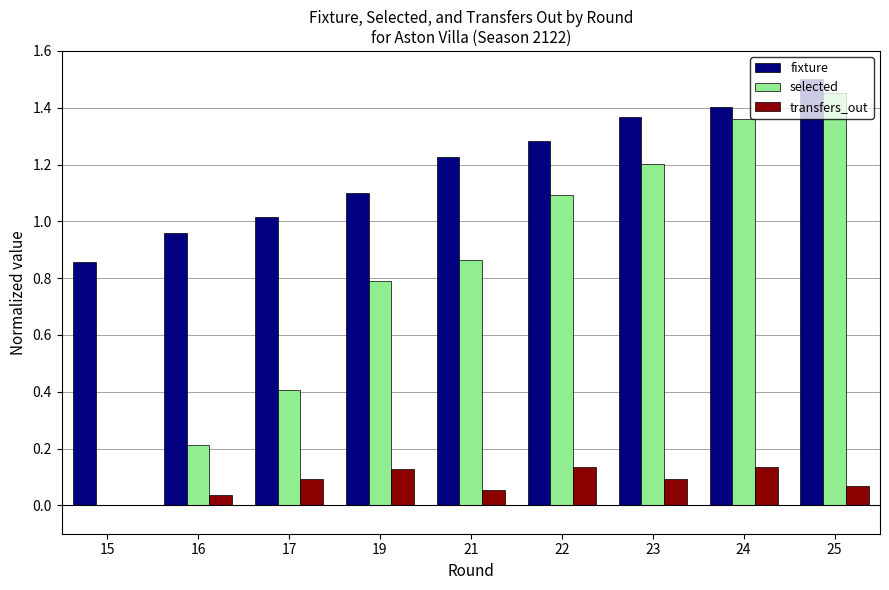

What is the sum of all fixture values?

10.7